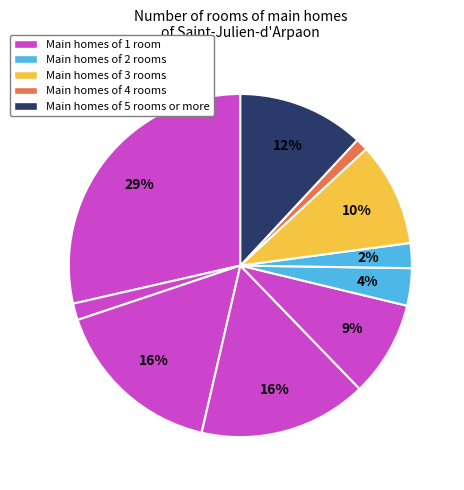

Count the number of slices in the pie.

10